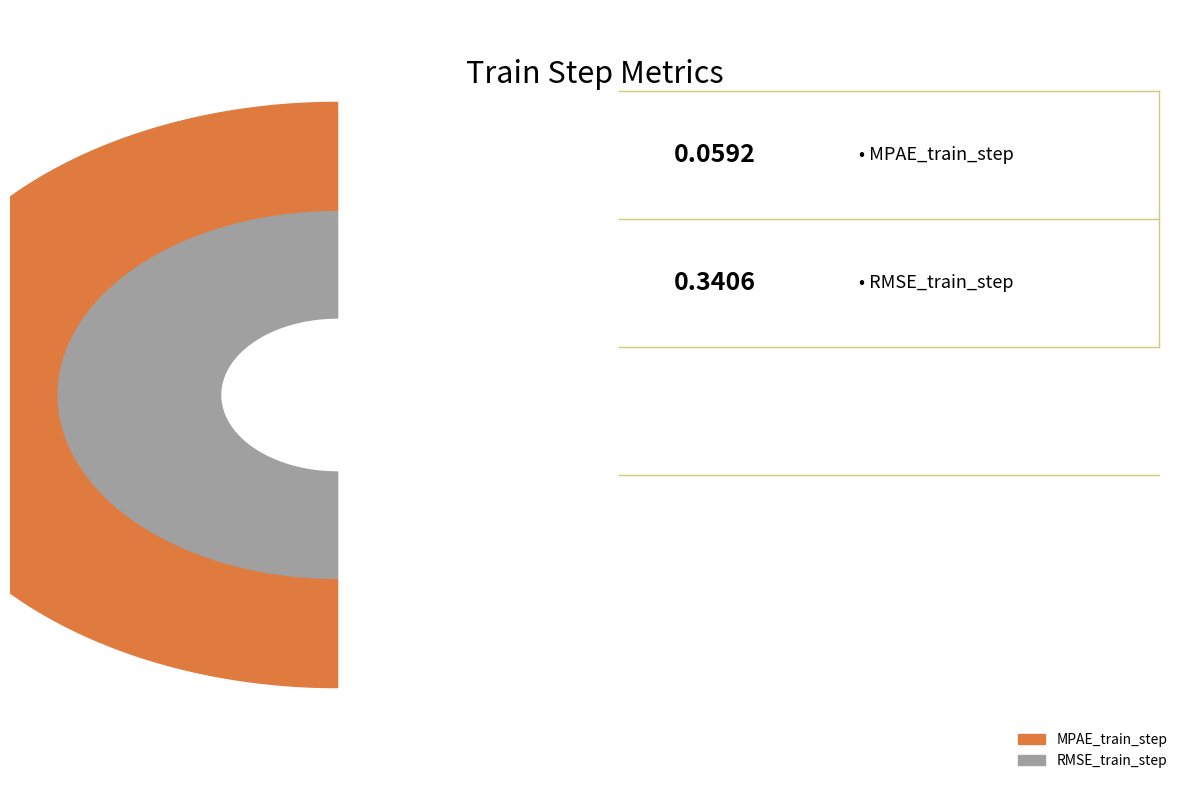

Combined, what portion of the pie is MPAE_train_step and RMSE_train_step?

100.0%